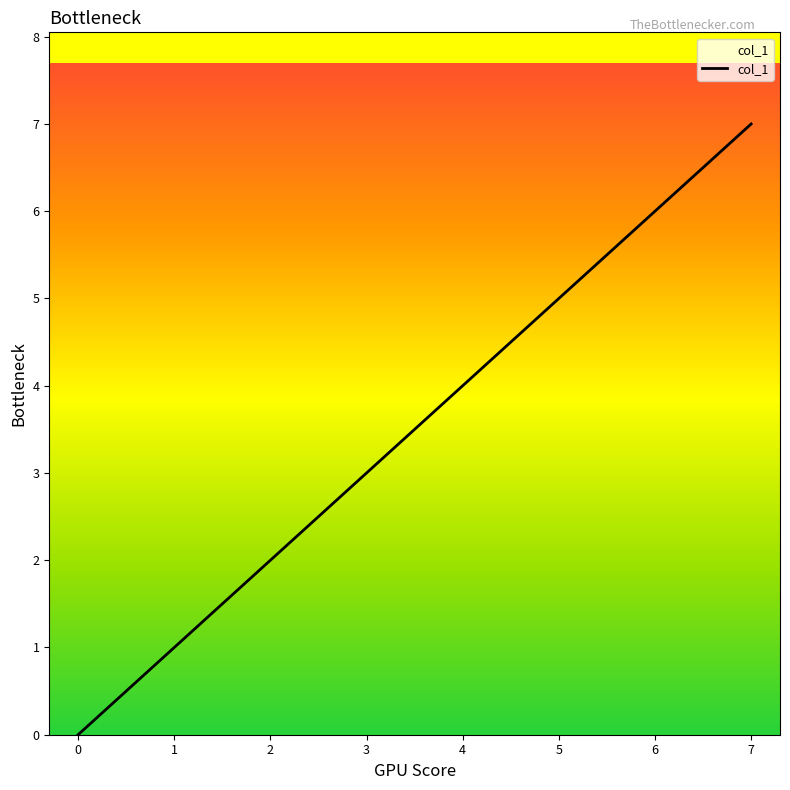

Approximately how many times larger is the value at 2 compared to 5?

0.4